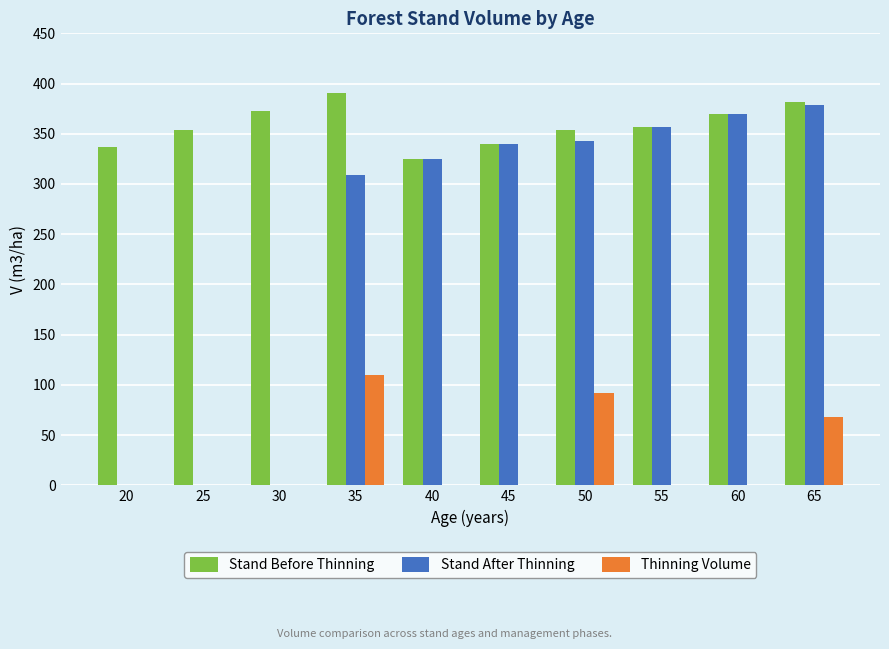

What is the total value across all series at 20?

337.0